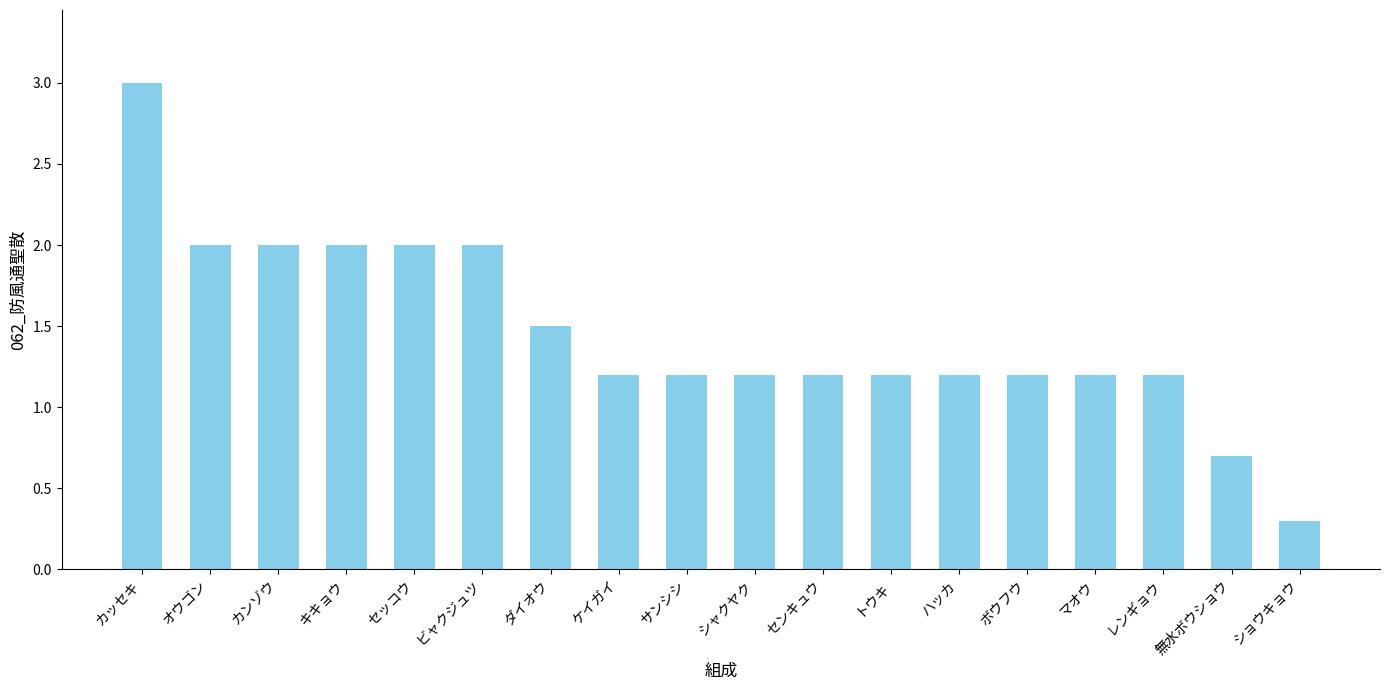

Reading right to left, list all the values displayed in this chart.

0.3	0.7	1.2	1.2	1.2	1.2	1.2	1.2	1.2	1.2	1.2	1.5	2.0	2.0	2.0	2.0	2.0	3.0